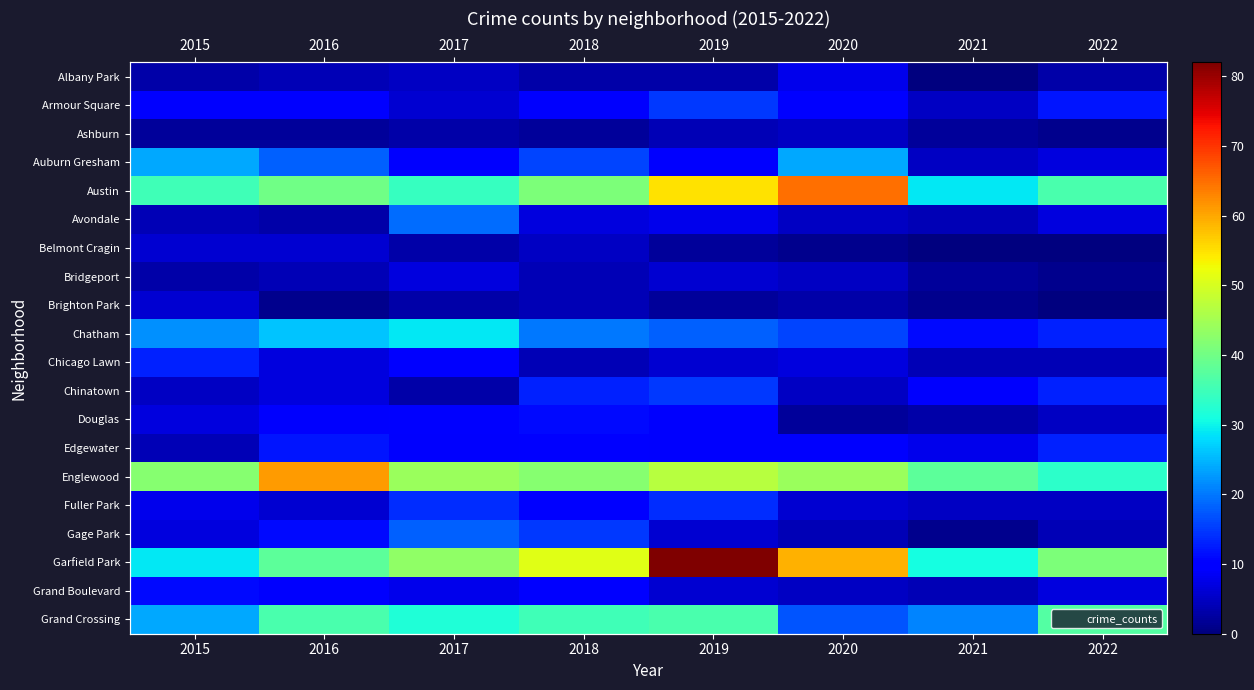

Which series has the largest range (max minus min)?

Garfield Park